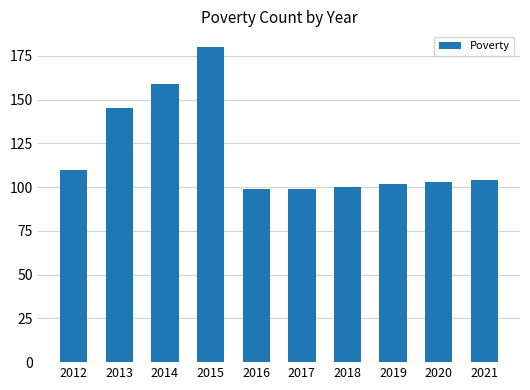

What is the greatest value displayed?

180